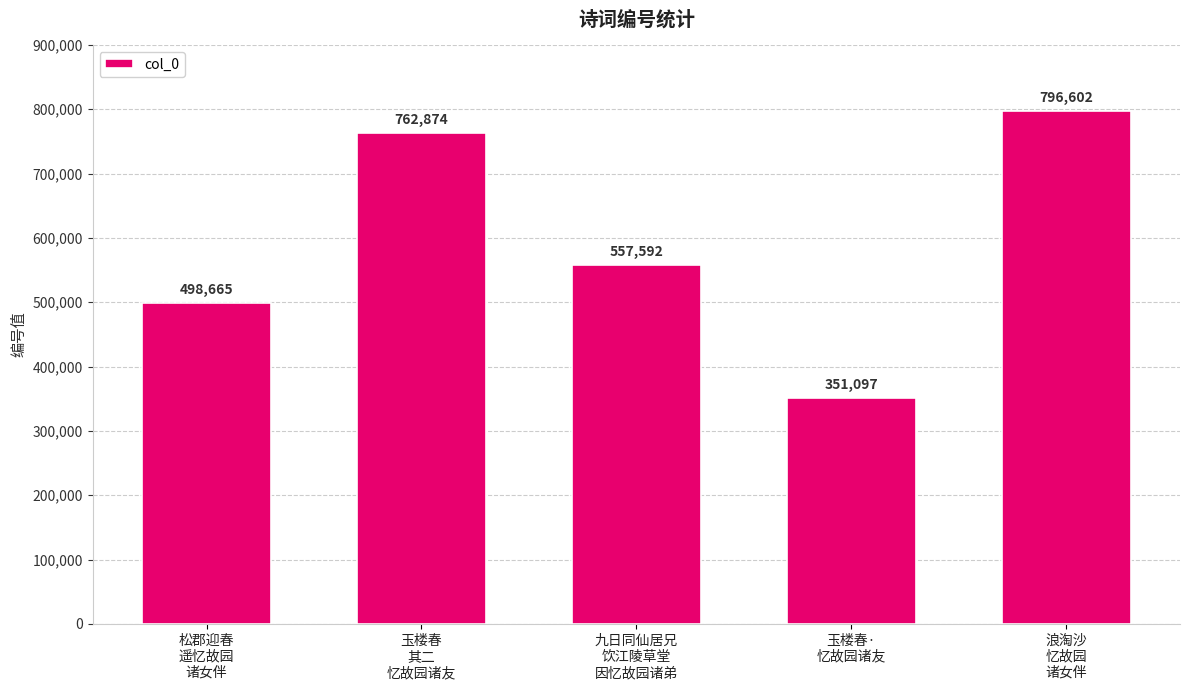

Read the value at 玉楼春
其二
忆故园诸友.

762874